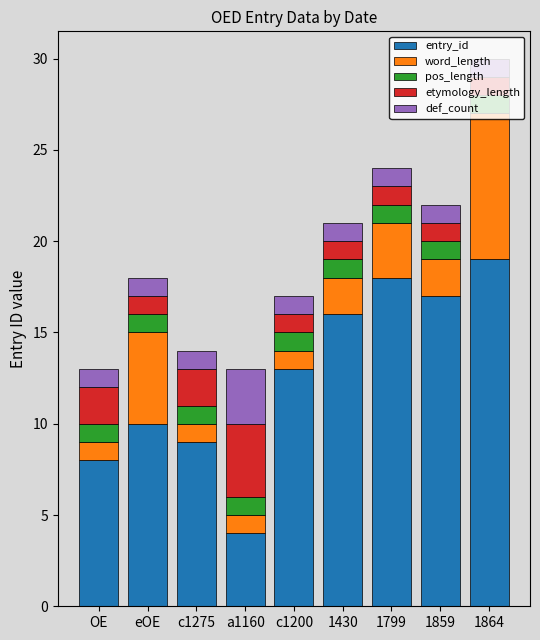

What are all the series names shown in the legend?

entry_id, word_length, pos_length, etymology_length, def_count